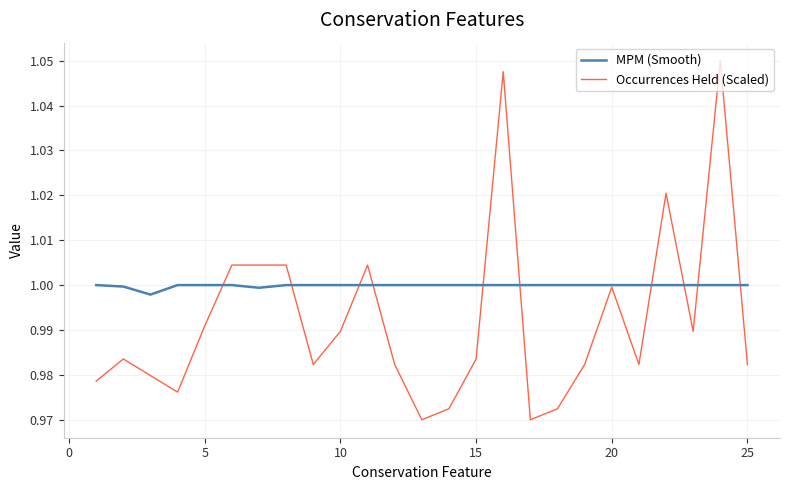

List the series in order of their overall mean, highest first.

MPM (Smooth), Occurrences Held (Scaled)